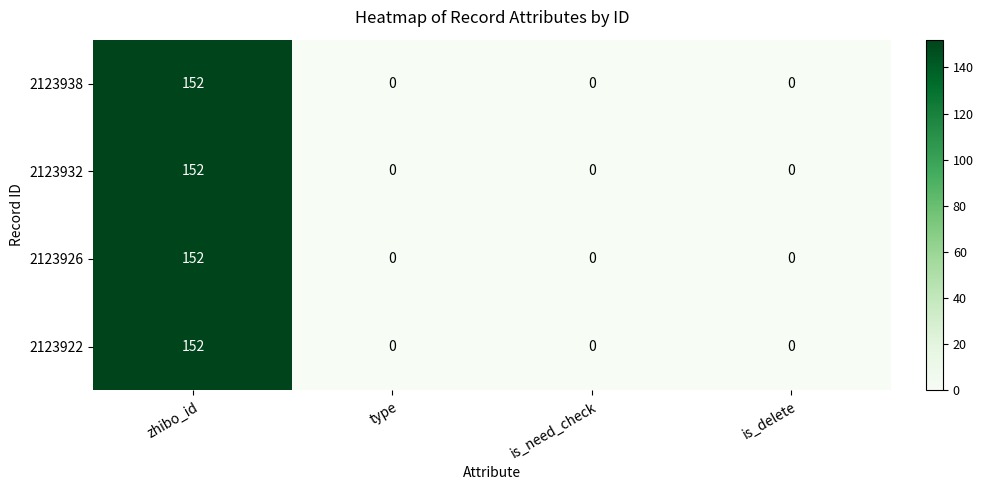

At which category is the sum across all series the highest?

zhibo_id